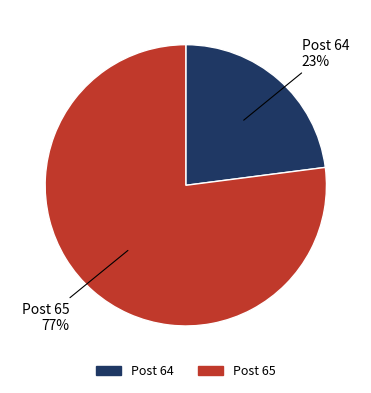

To the nearest percent, what is the difference between the largest and smallest slice percentages?

54%